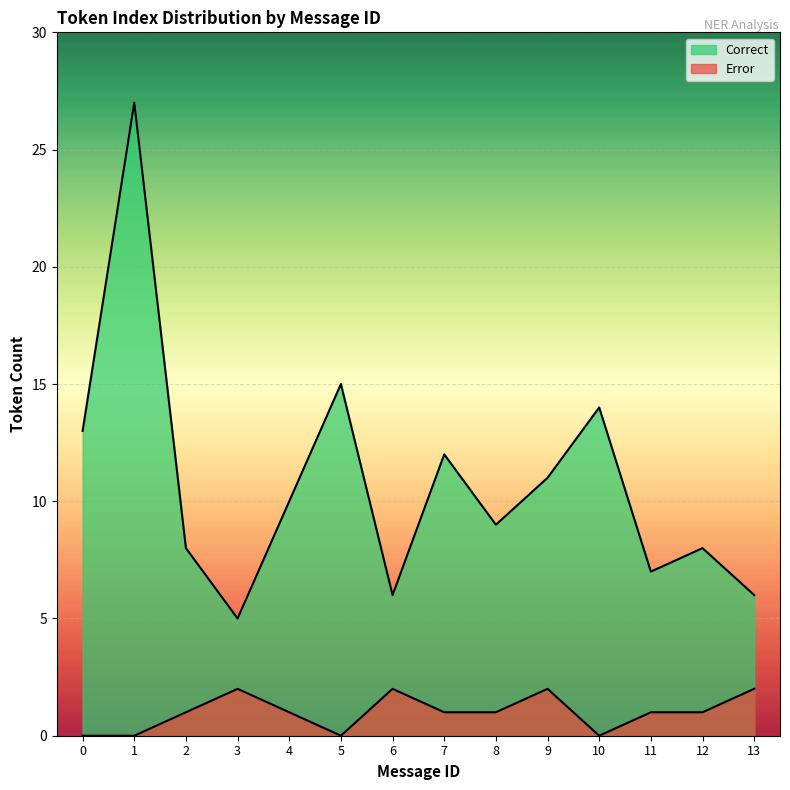

What is the greatest value displayed?

27